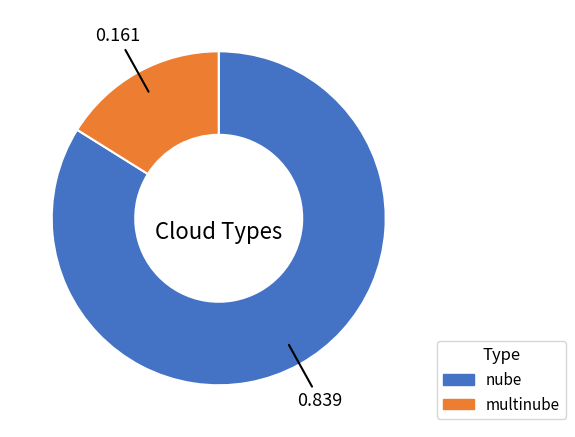

Which slice is the largest?

nube